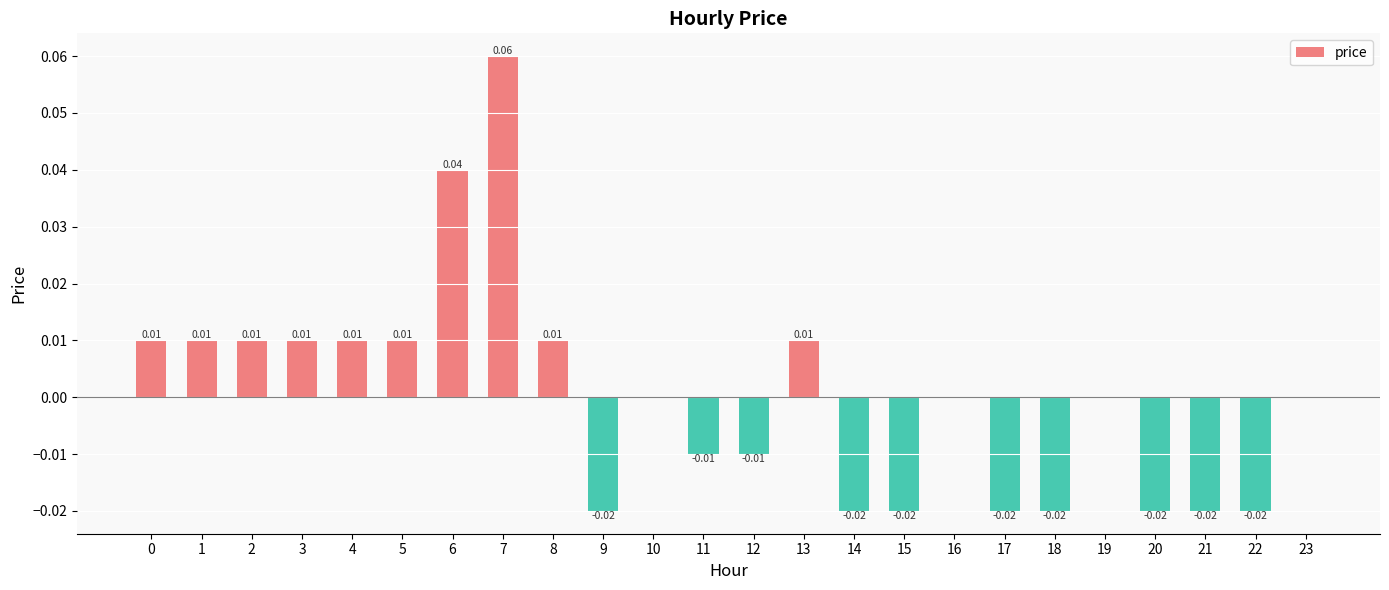

Are the bars horizontal?

No